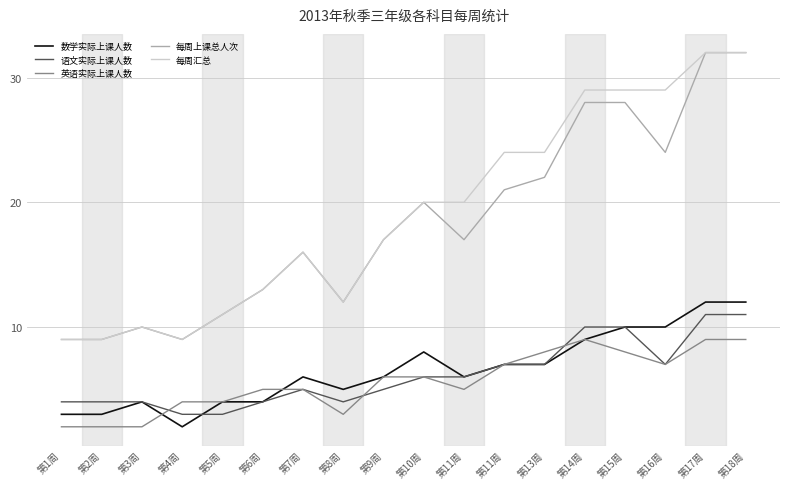

At which label is 数学实际上课人数 closest to 7?

第11周